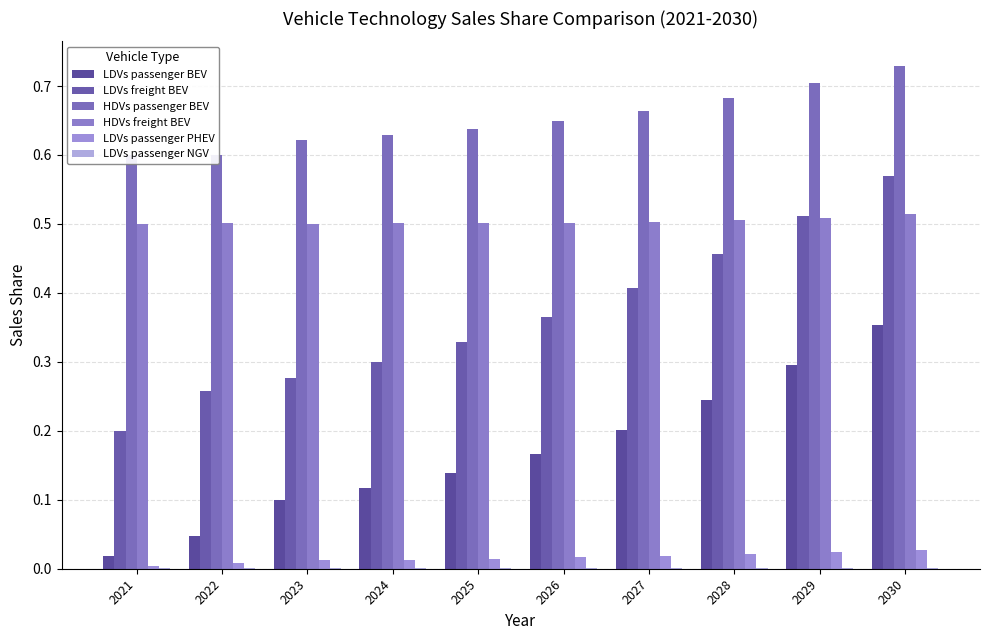

Does the chart contain any negative values?

No